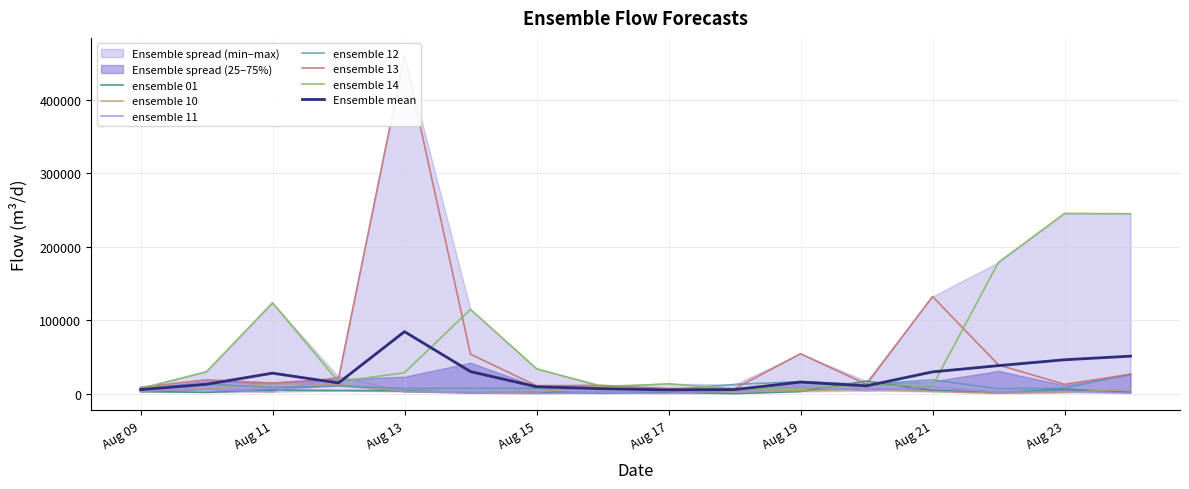

Is the value of ensemble_11 at 2024-08-20 greater than the value of ensemble_12 at 2024-08-14?

No